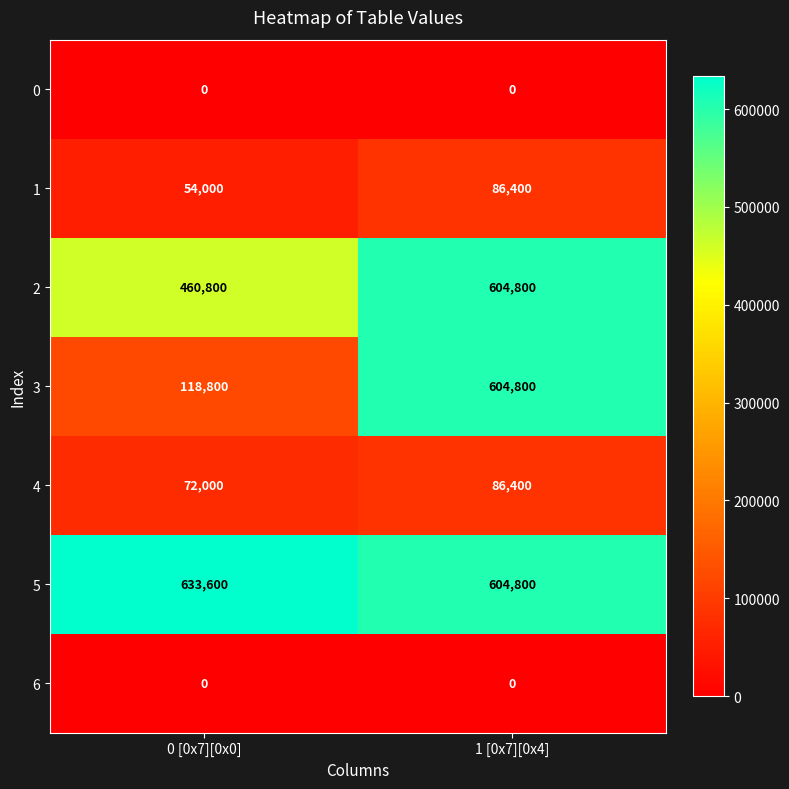

What is the difference between the maximum and minimum values in the 1 series?

32400